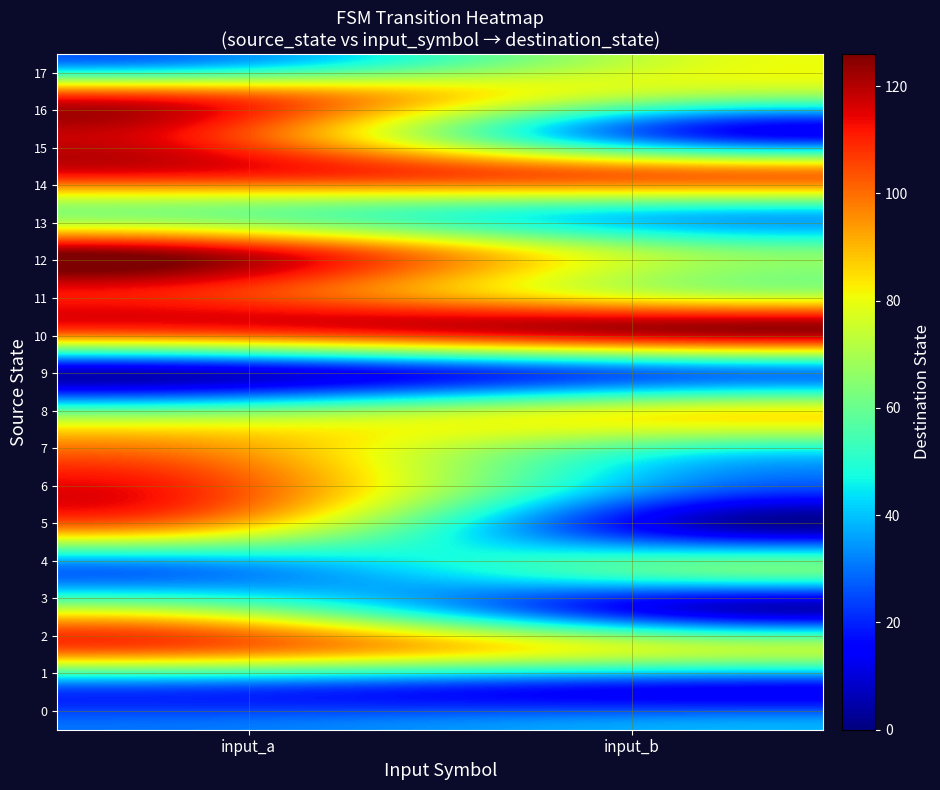

How many data points does each series have?

2